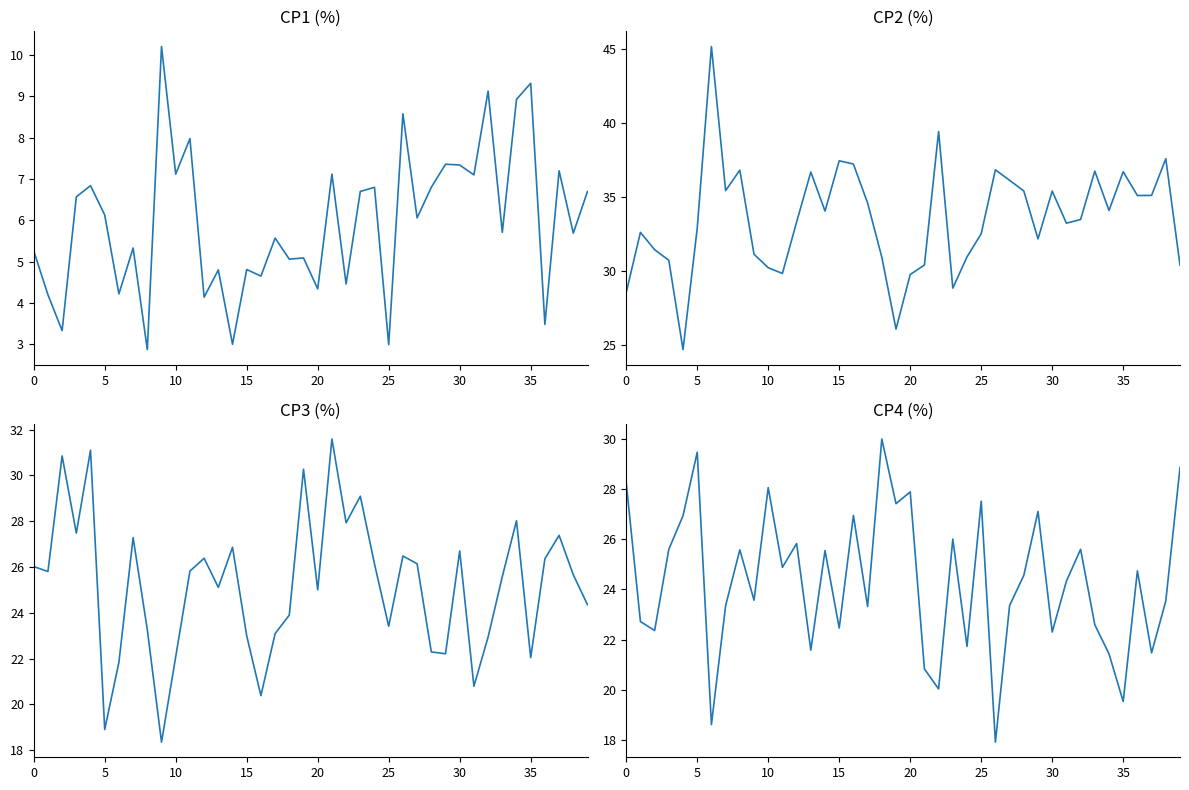

What is the difference between the maximum and minimum values in the CP4 (%) series?

12.1